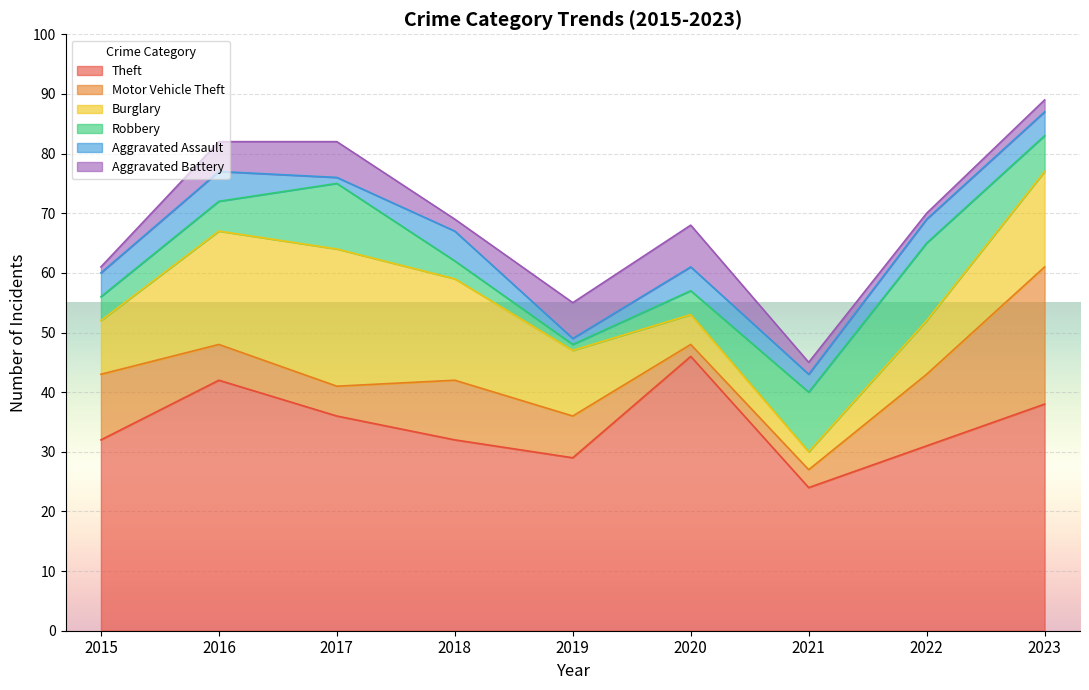

What are all the series names shown in the legend?

Theft, Motor Vehicle Theft, Burglary, Robbery, Aggravated Assault, Aggravated Battery